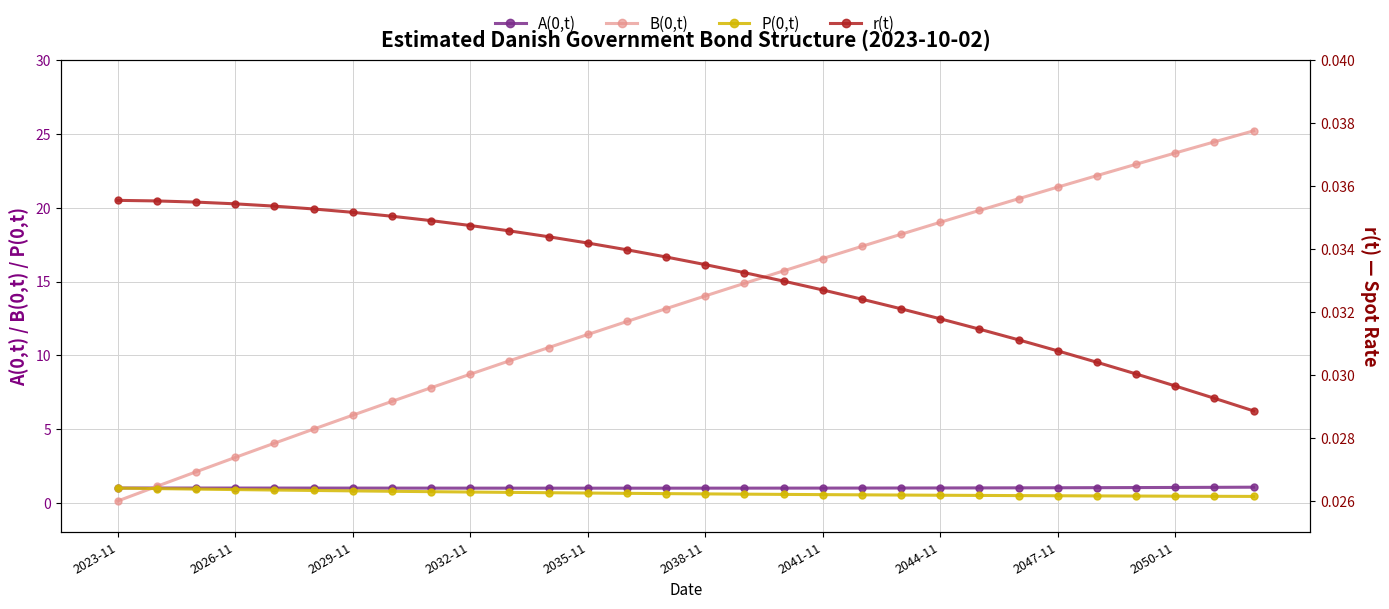

How many lines are shown in the chart?

4